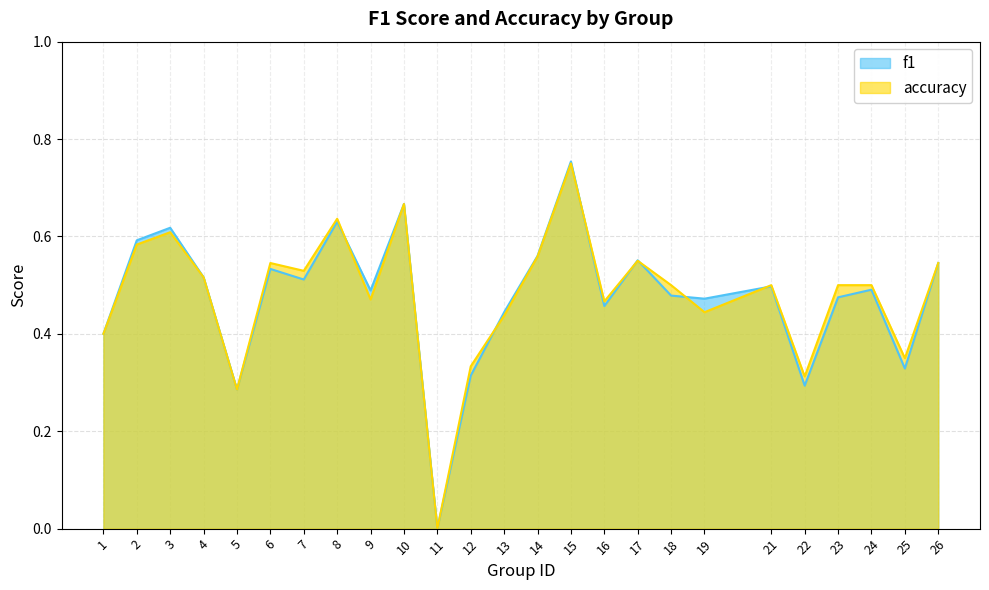

Which series has the widest spread of values?

f1